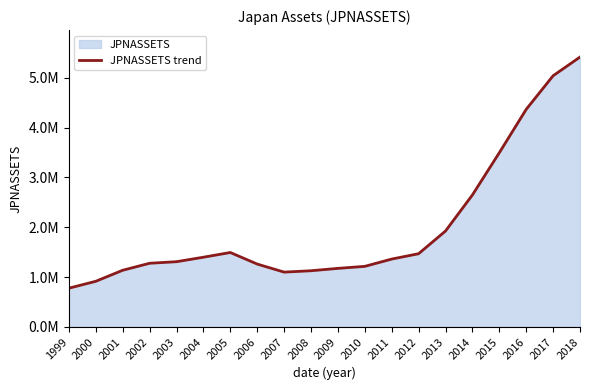

Is it true that the value at 2003 is 1307909.3?

True